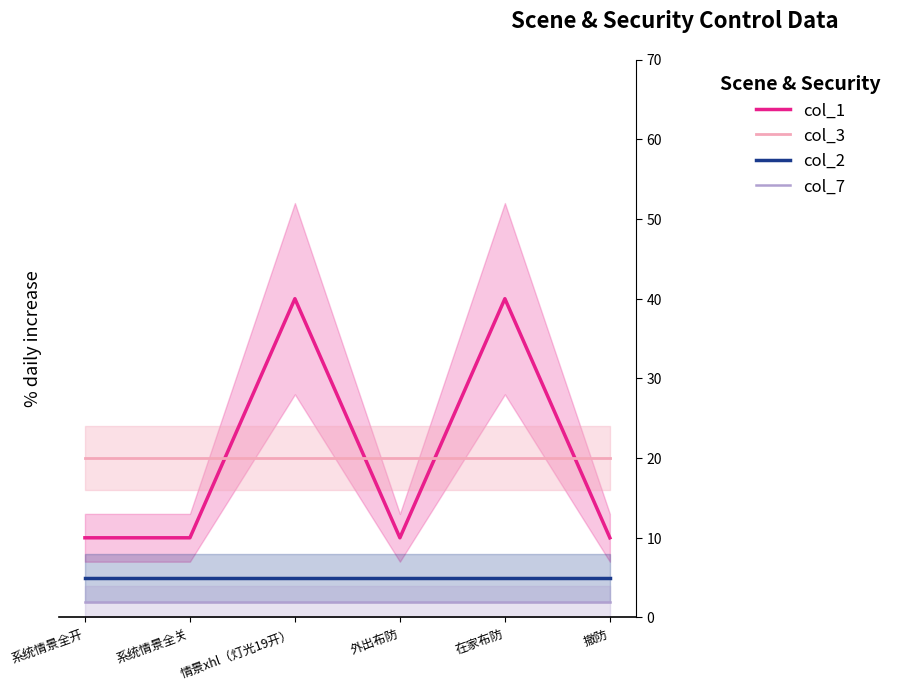

What is the label of the 3rd point from the right?

外出布防